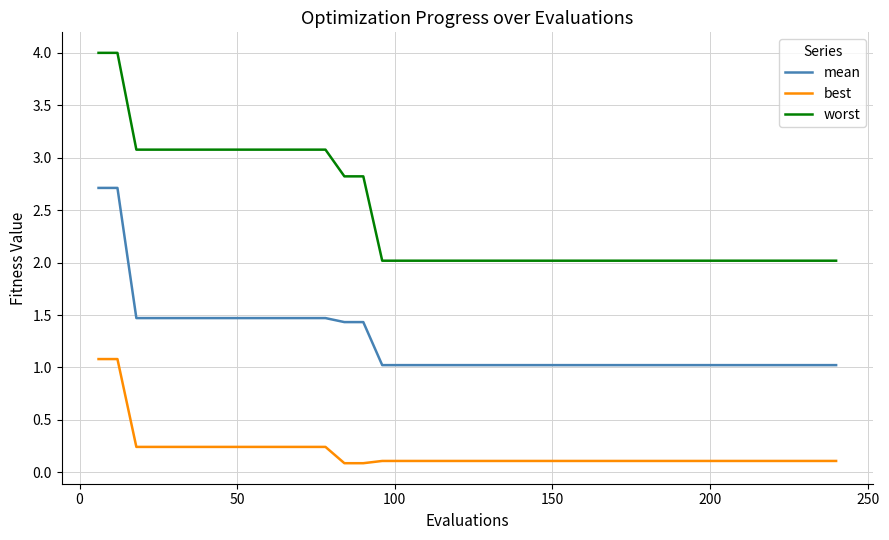

What is the lowest value of the mean series?

1.0